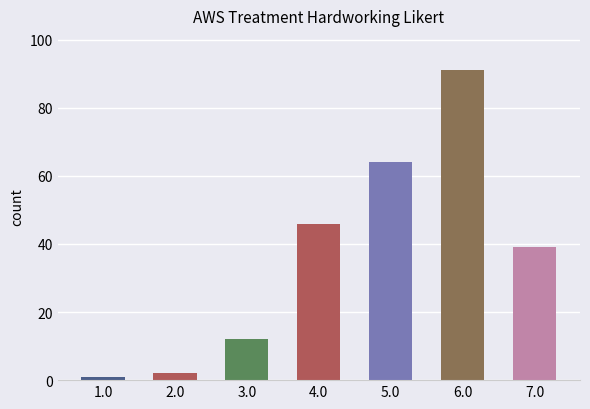

Reading left to right, transcribe all the data shown in this chart.

1	2	12	46	64	91	39